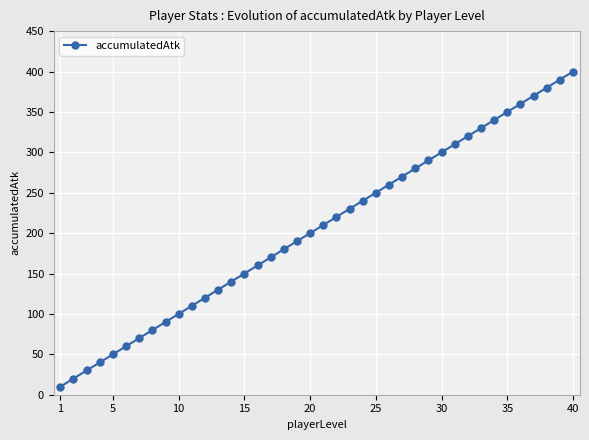

How many distinct data groups are displayed?

1